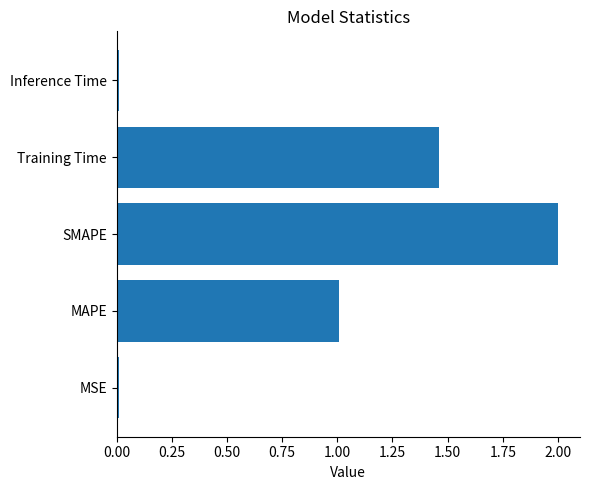

What is the greatest value displayed?

2.0